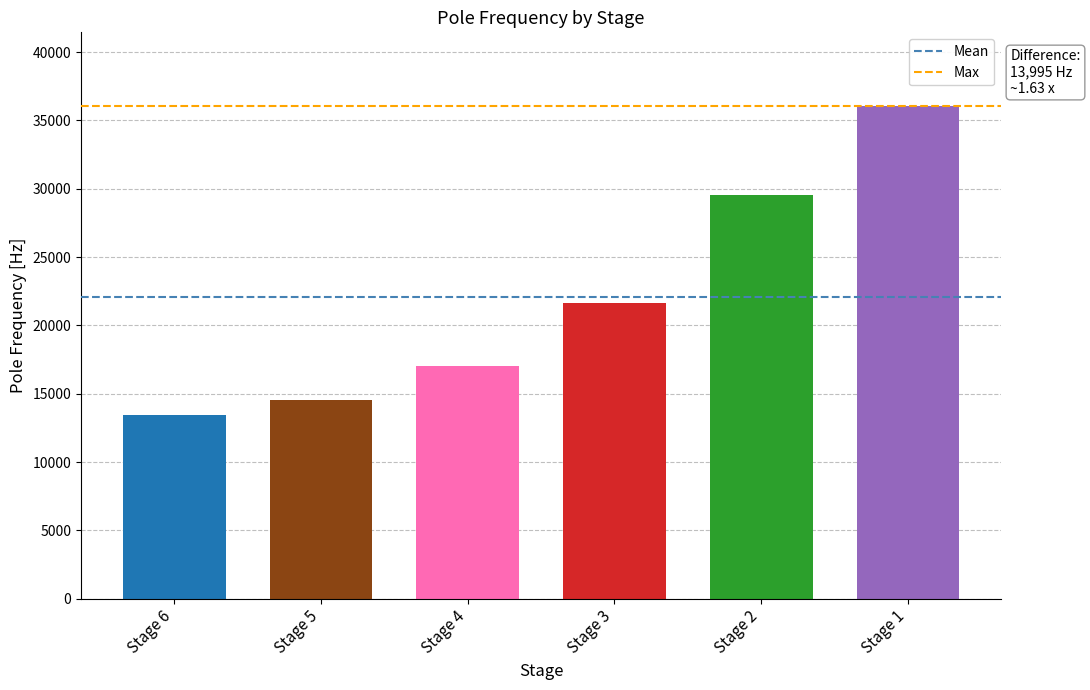

The chart shows a value of 21256.1 at Stage 5. True or false?

False